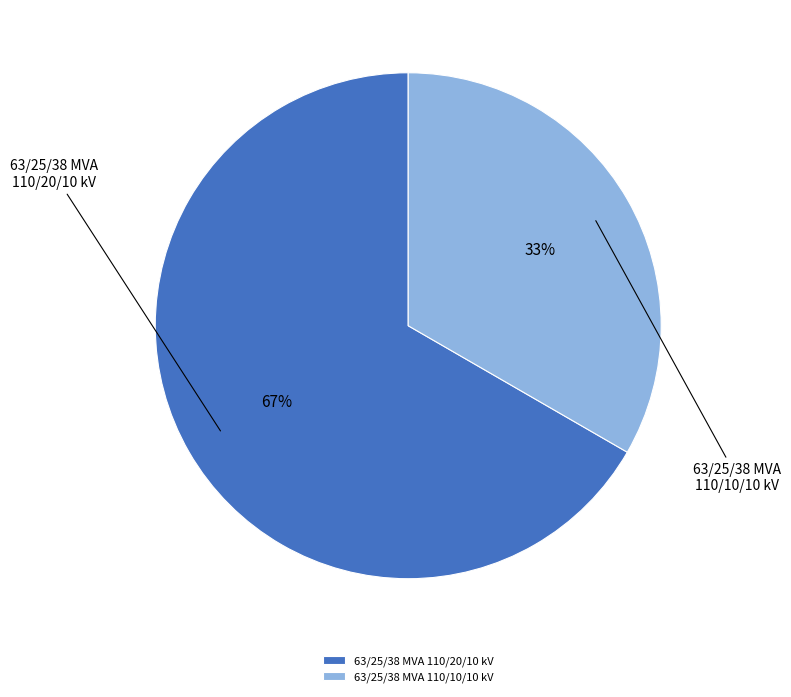

How many slices are in this pie chart?

2